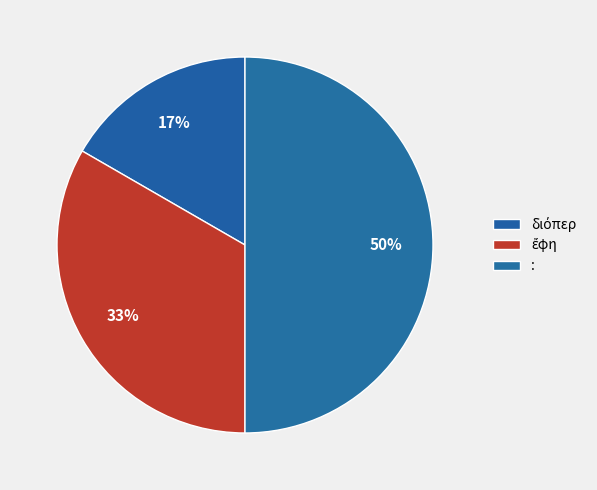

How many segments does this pie chart have?

3